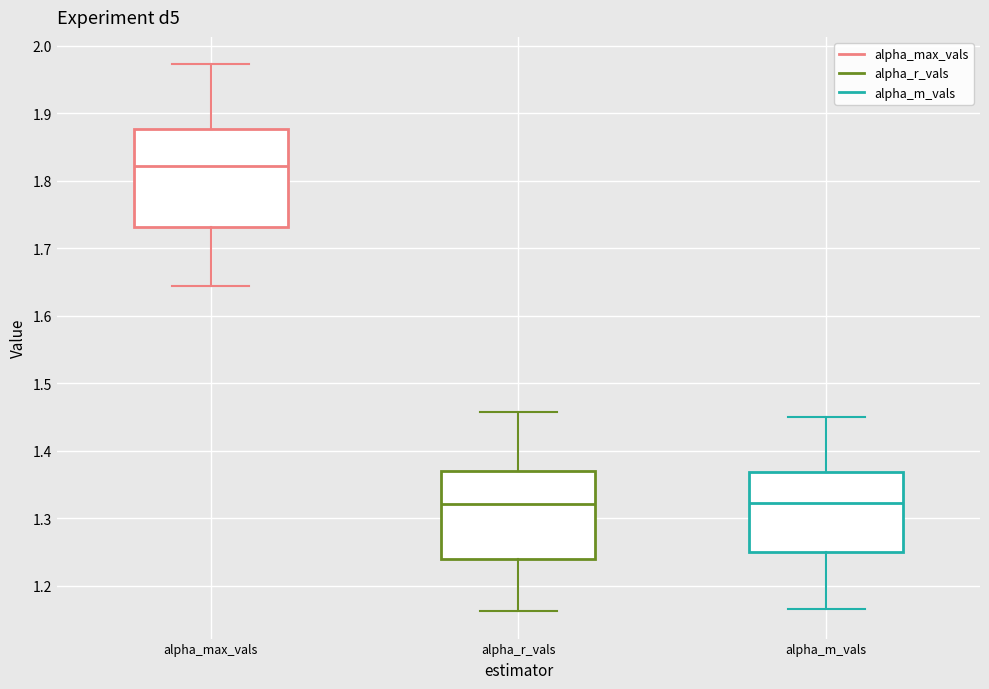

Where is the lower edge of the box for alpha_max_vals on the y-axis? The values are not printed on the chart, so give them approximately, as read against the axis.

1.73